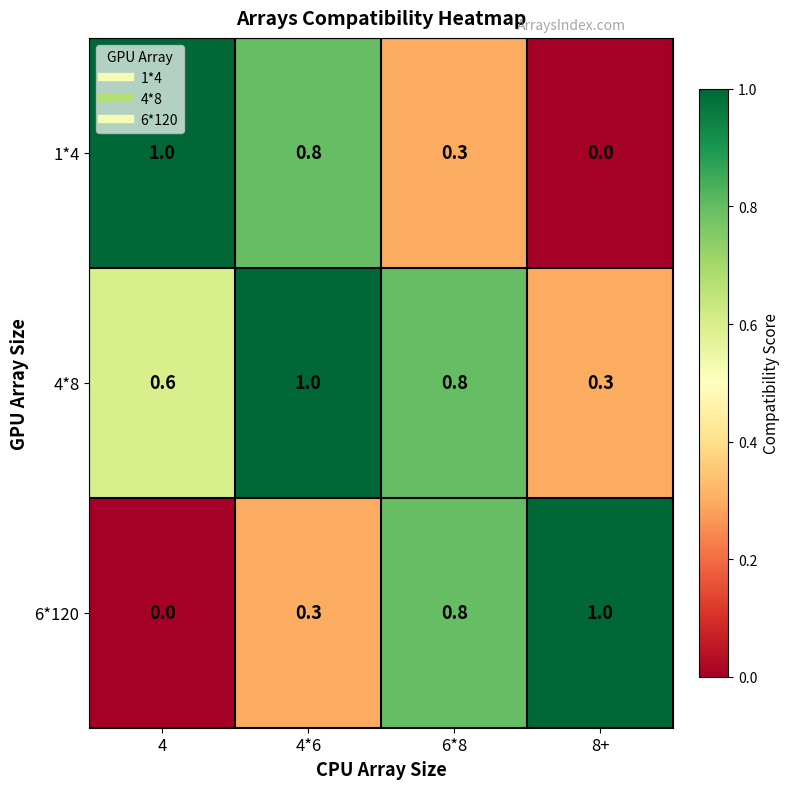

Rank the categories by 1*4 value from highest to lowest.

4, 4*6, 6*8, 8+